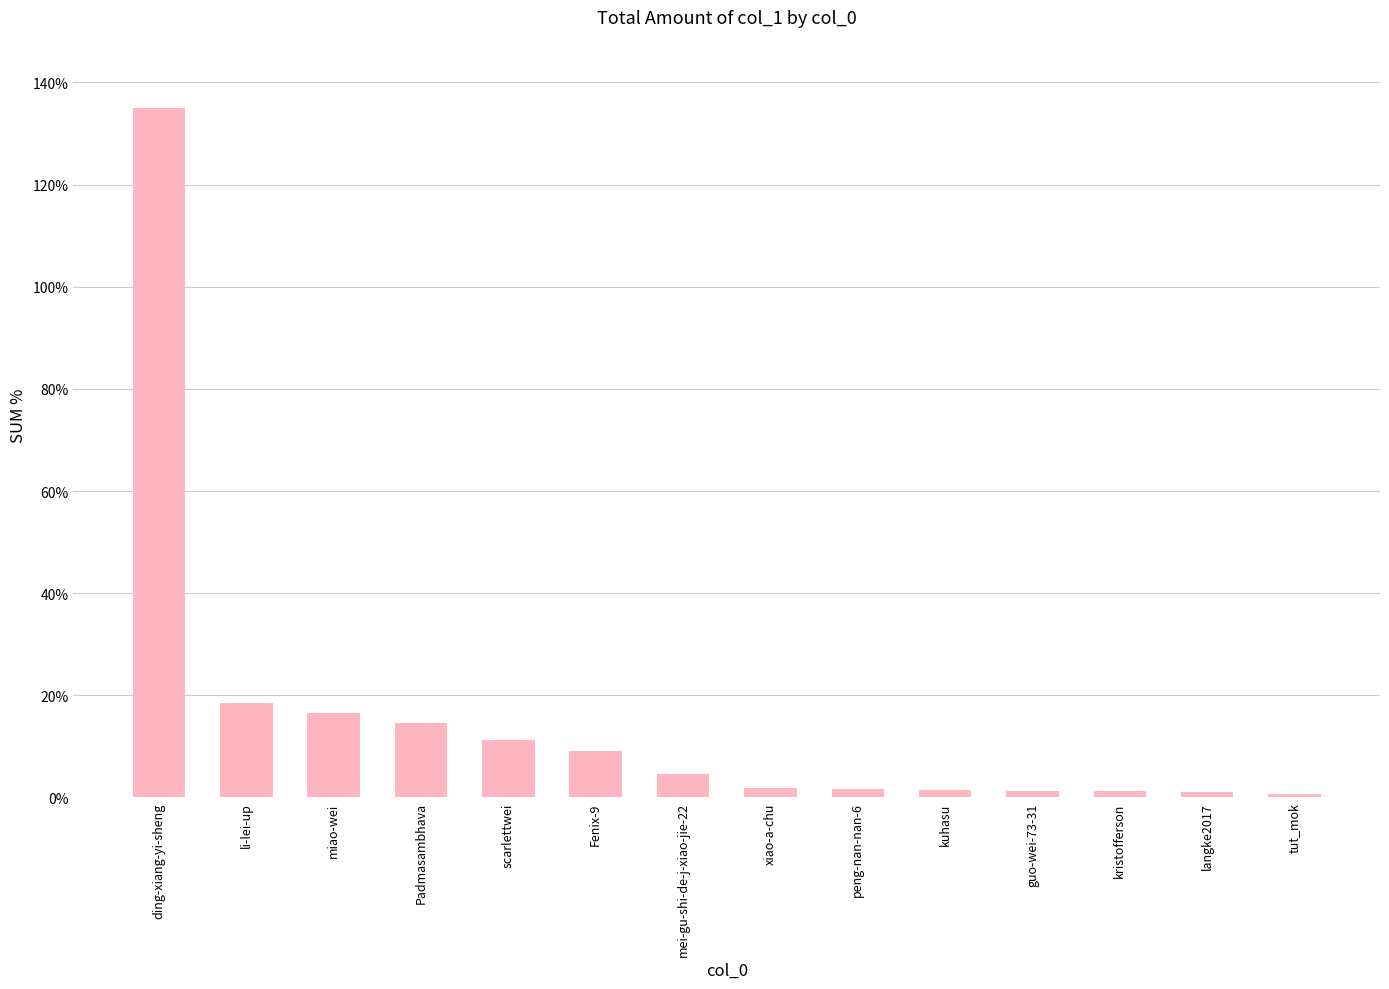

The chart shows a value of 1.1 at langke2017. True or false?

True